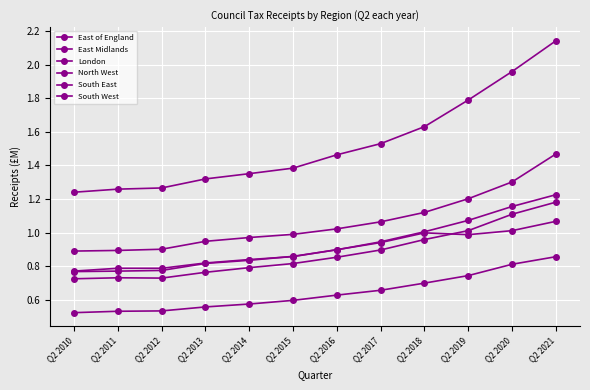

At which category does the chart reach its peak across all series?

Q2 2021